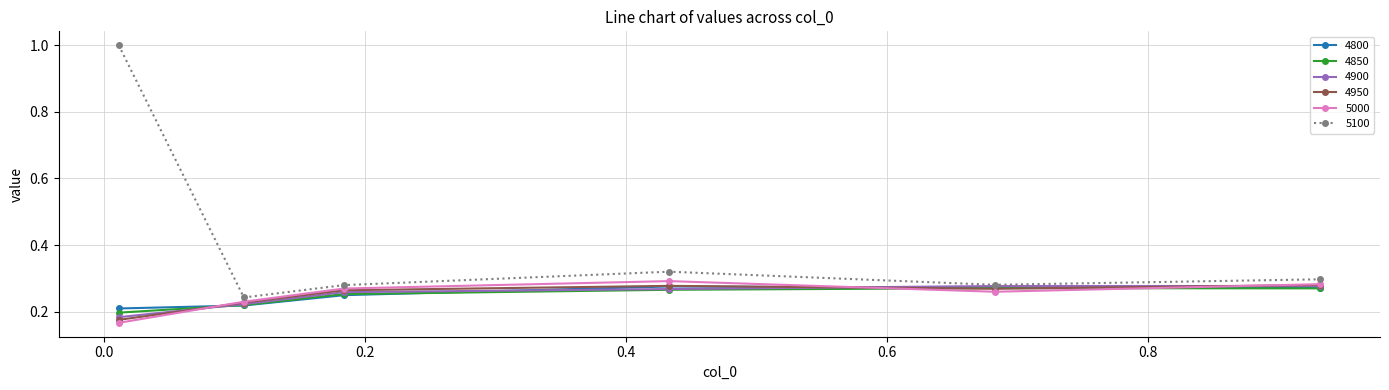

At how many categories does at least one series exceed 0?

6